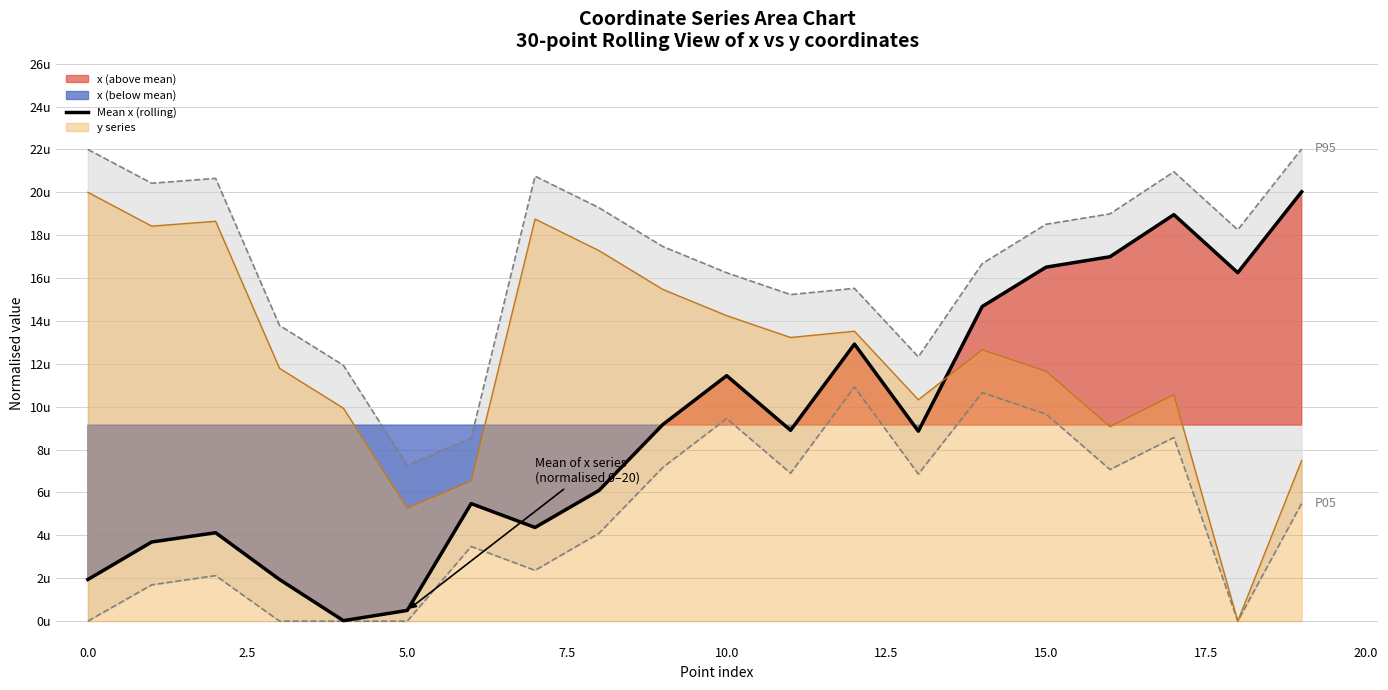

What is the sum of all values?

182.9